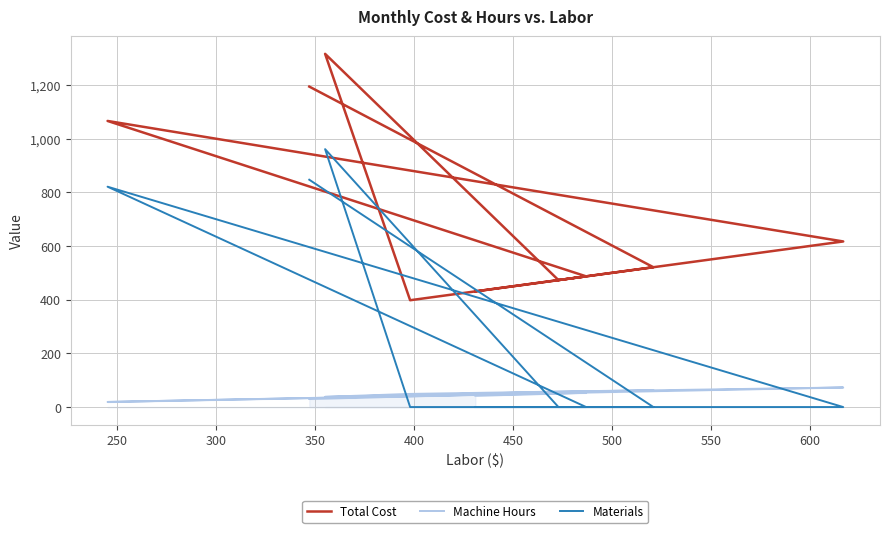

List the series in order of their overall mean, lowest first.

Machine Hours, Materials, Total Cost